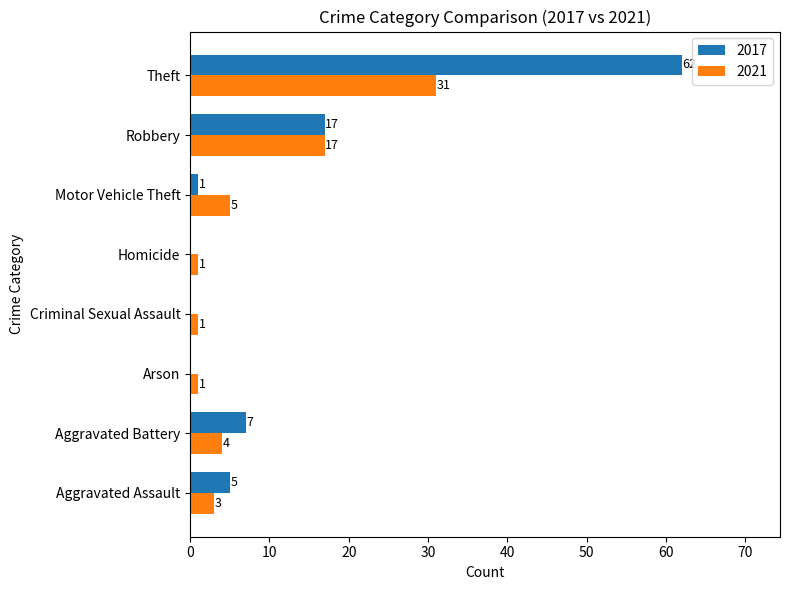

At which label is 2017 closest to 31?

Robbery